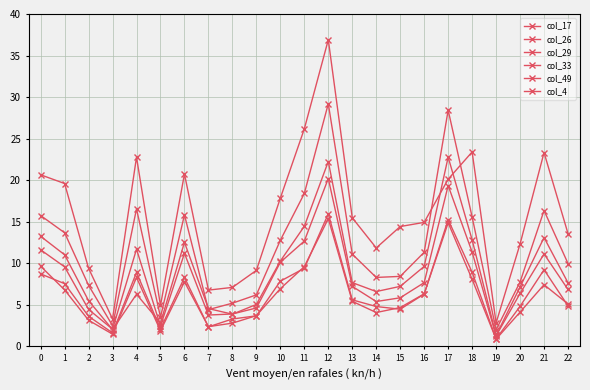

What is the sum of the col_33 values at 22 and 18?

18.2